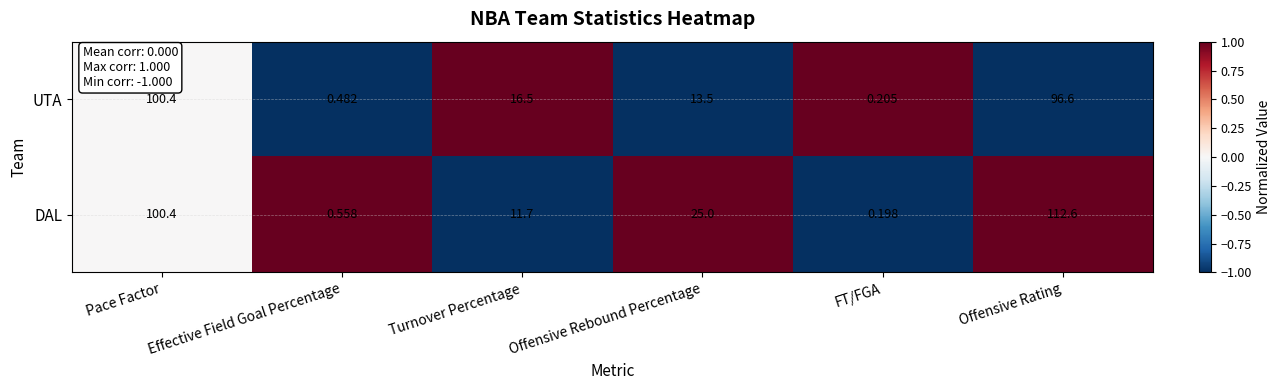

Where is UTA nearest to the value 50?

Turnover Percentage